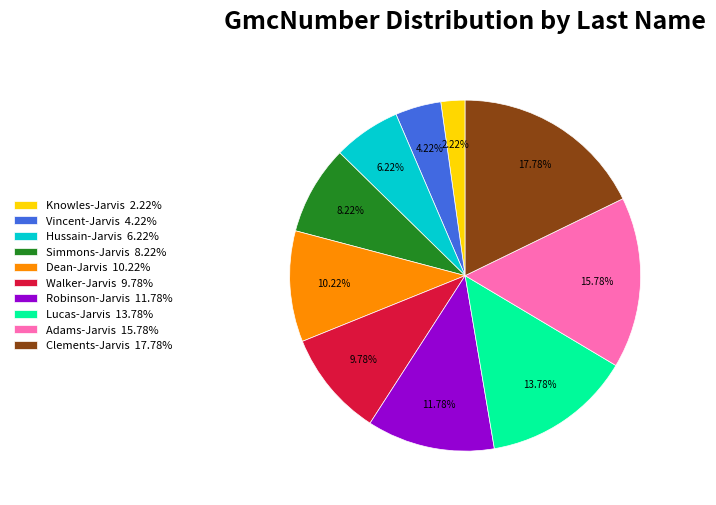

To the nearest percent, what portion does Simmons-Jarvis represent?

8%